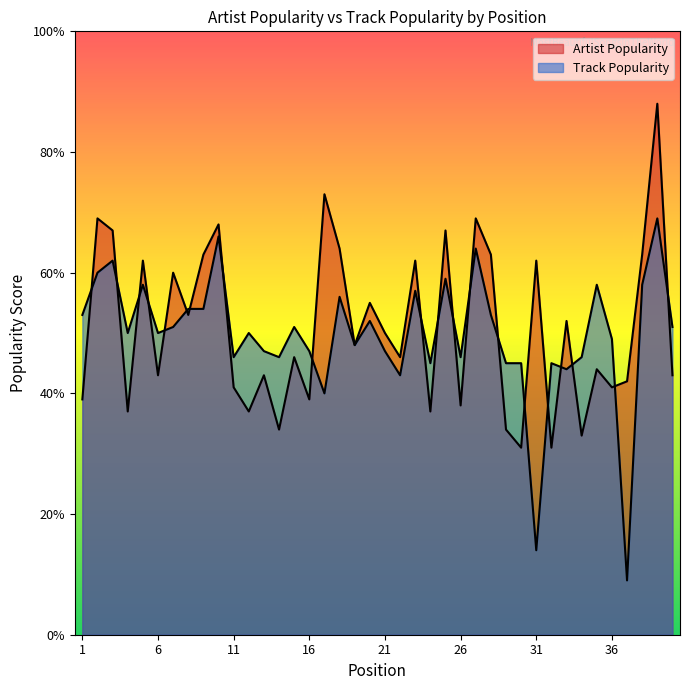

What is the average value of the Track Popularity series?

50